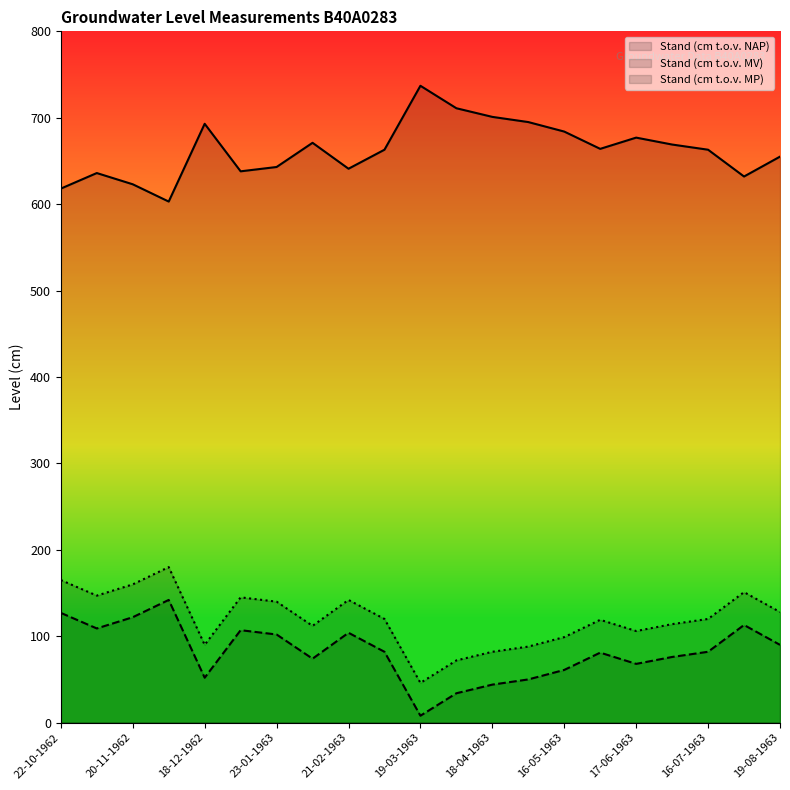

At how many categories does at least one series exceed 553?

21